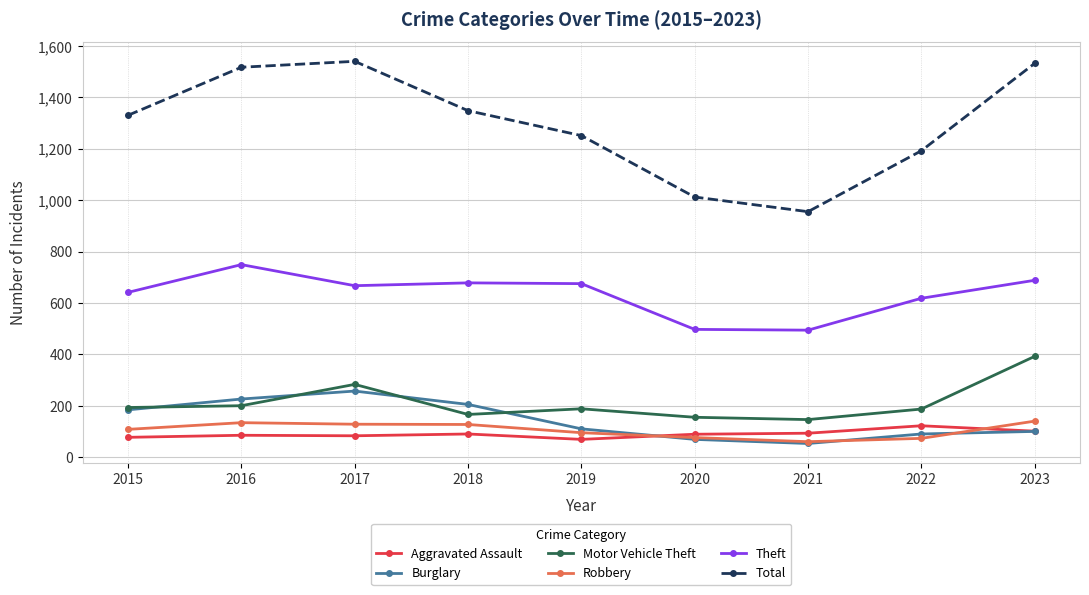

True or false: Aggravated Assault has more than 0 points higher than both neighbors.

True